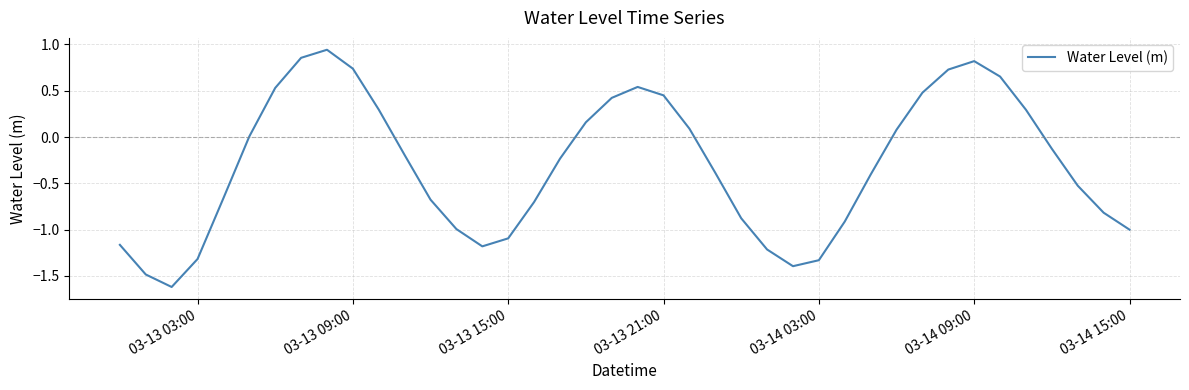

What is the minimum value shown in the chart?

-1.6